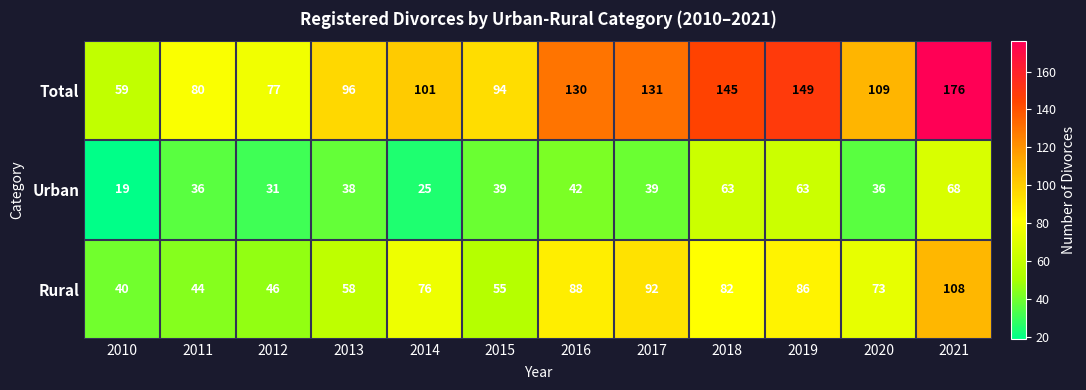

At how many categories does at least one series exceed 53?

12